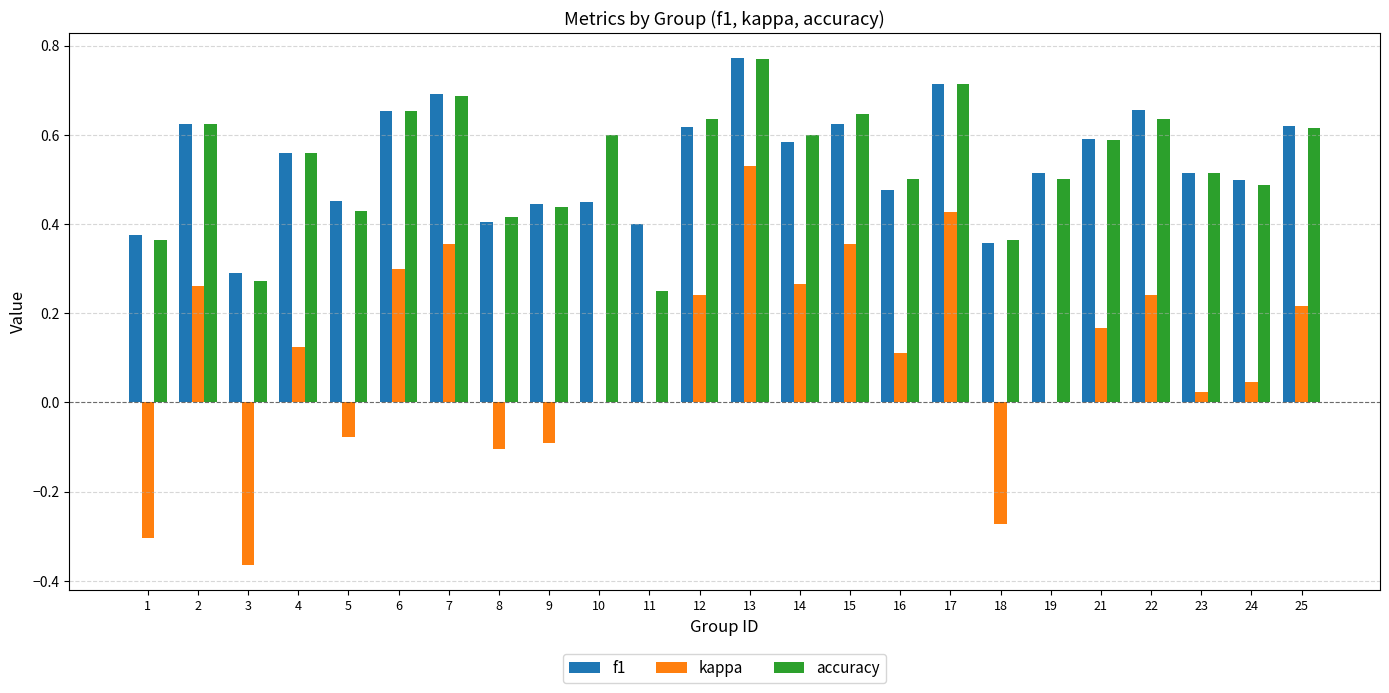

Between 7 and 23, which series saw the biggest shift?

kappa